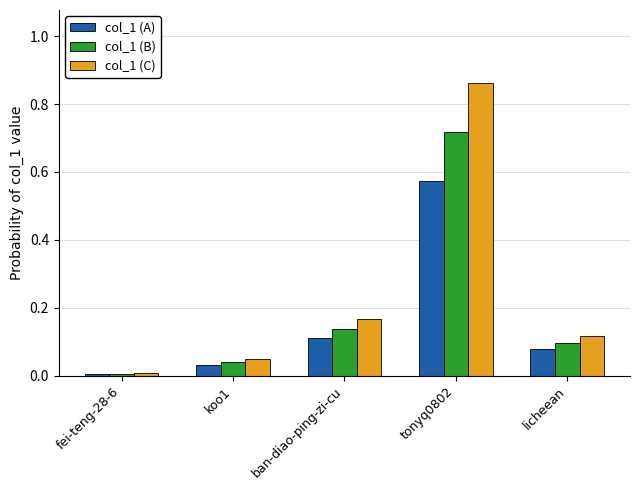

Rank the series by their maximum value, from highest to lowest.

col_1 (C), col_1 (B), col_1 (A)